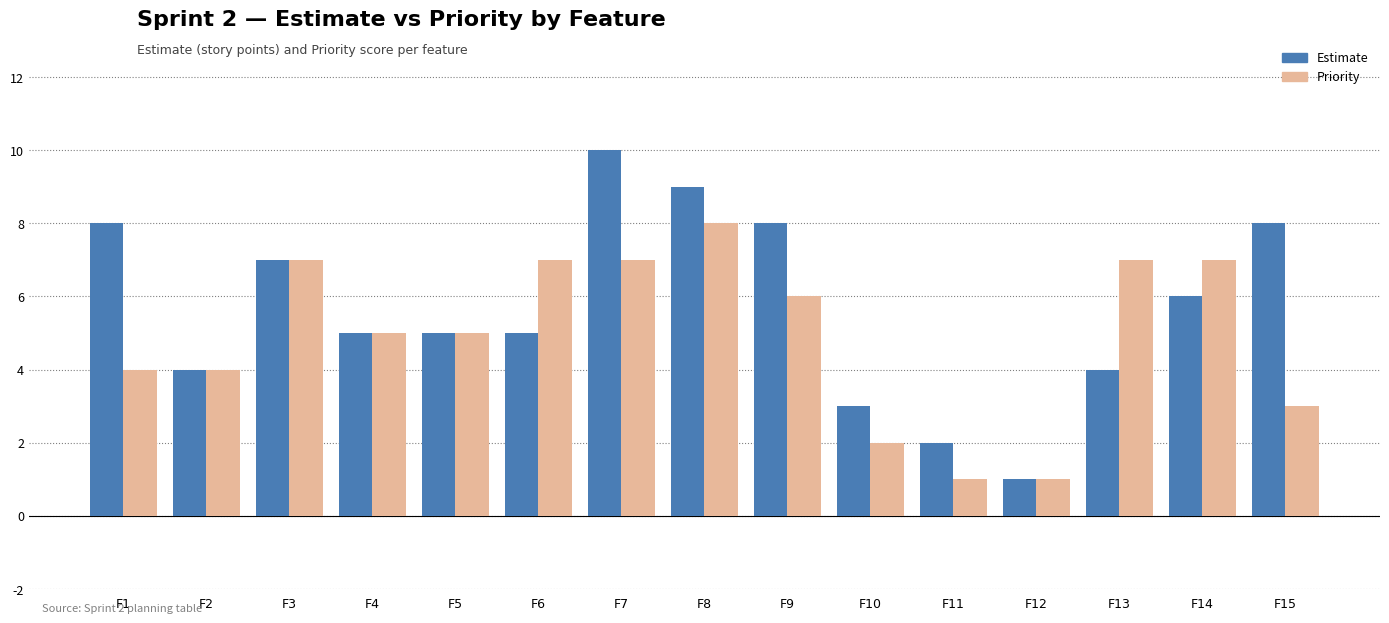

Reading right to left, transcribe all the data shown in this chart.

Estimate: F15=8	F14=6	F13=4	F12=1	F11=2	F10=3	F9=8	F8=9	F7=10	F6=5	F5=5	F4=5	F3=7	F2=4	F1=8
Priority: F15=3	F14=7	F13=7	F12=1	F11=1	F10=2	F9=6	F8=8	F7=7	F6=7	F5=5	F4=5	F3=7	F2=4	F1=4